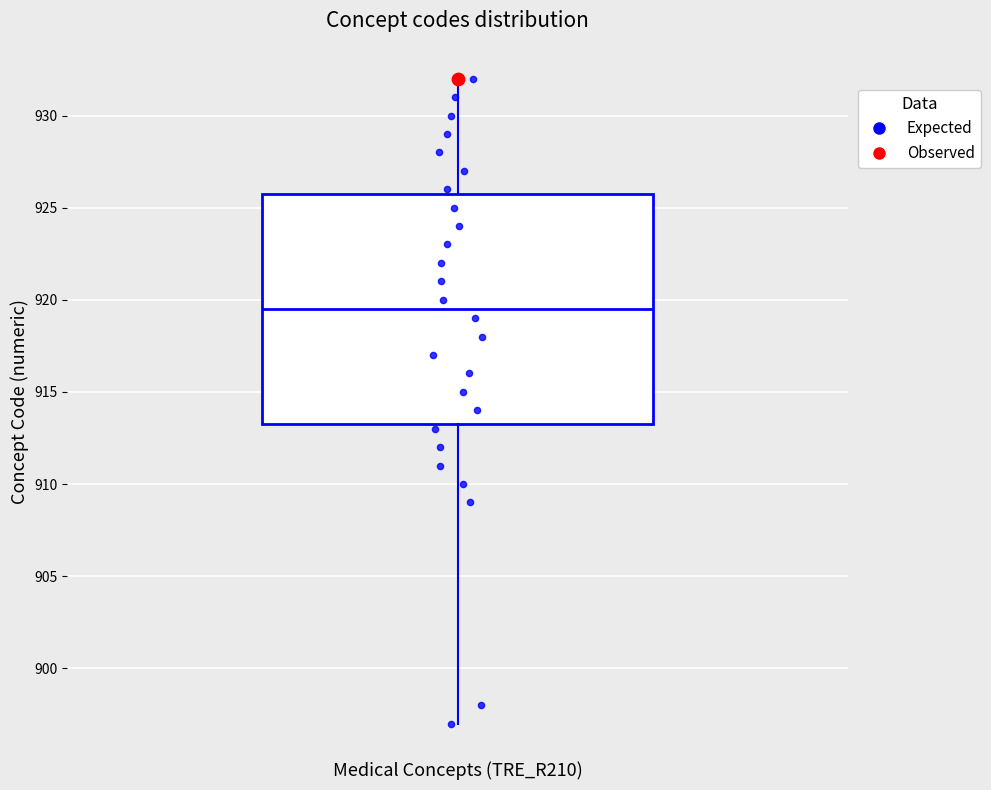

Transcribe this box plot: give where the median line is, the range the box spans, and where the two whiskers end, as read against the y-axis. The values are not printed on the chart, so give them approximately, as read against the axis.

median 919.5, box 913.5 to 926.0, whiskers 897.0 to 932.0